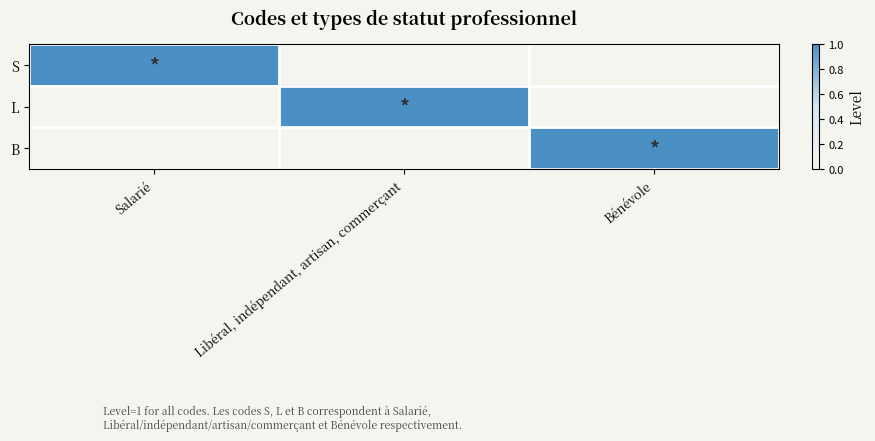

Between Salarié and Bénévole, which series saw the biggest shift?

S